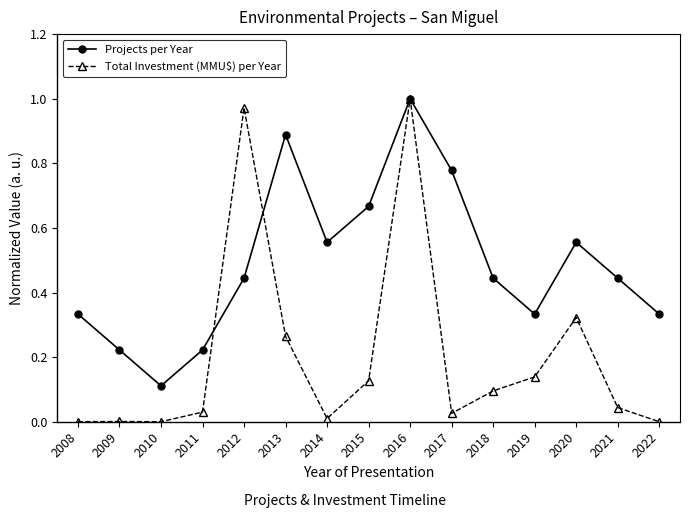

The value of Projects per Year at 2021 is 0.8. True or false?

False